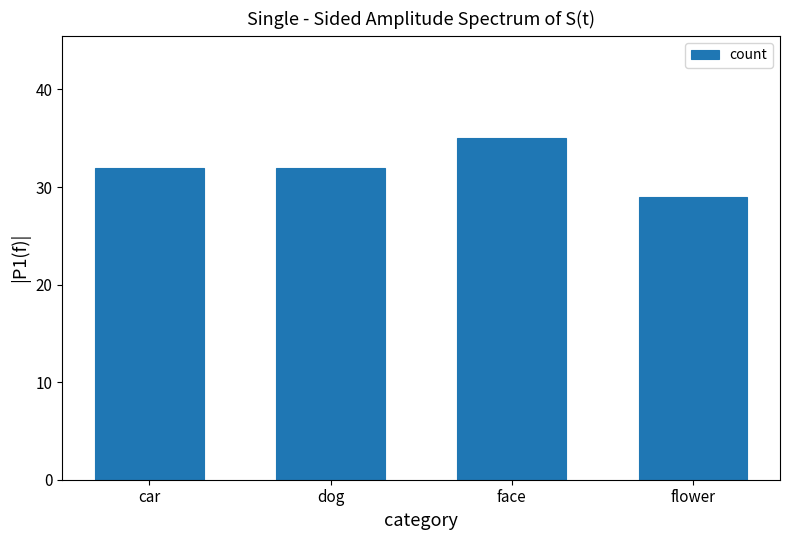

What is the ratio of the value at dog to the value at car?

1.0